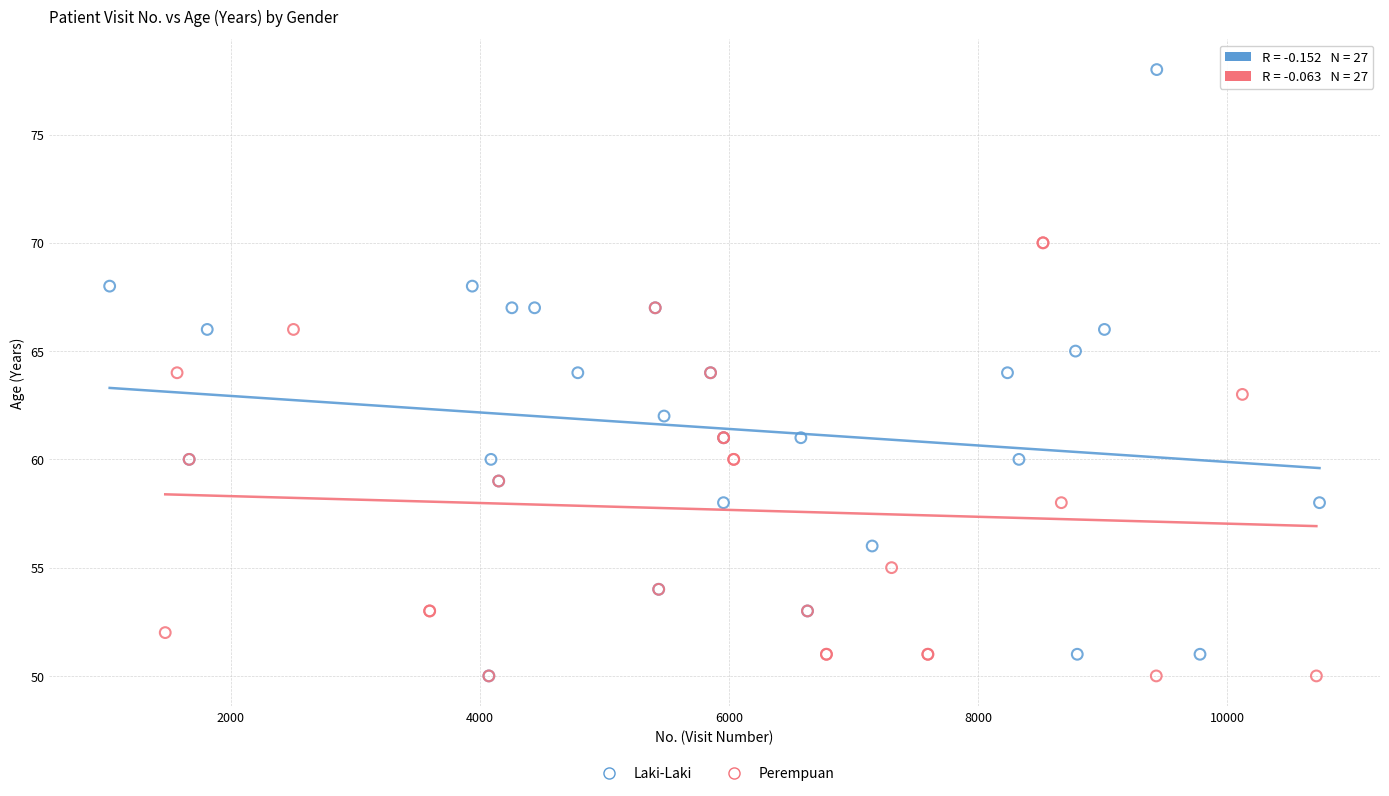

Which series contains the highest Y value?

Laki-Laki